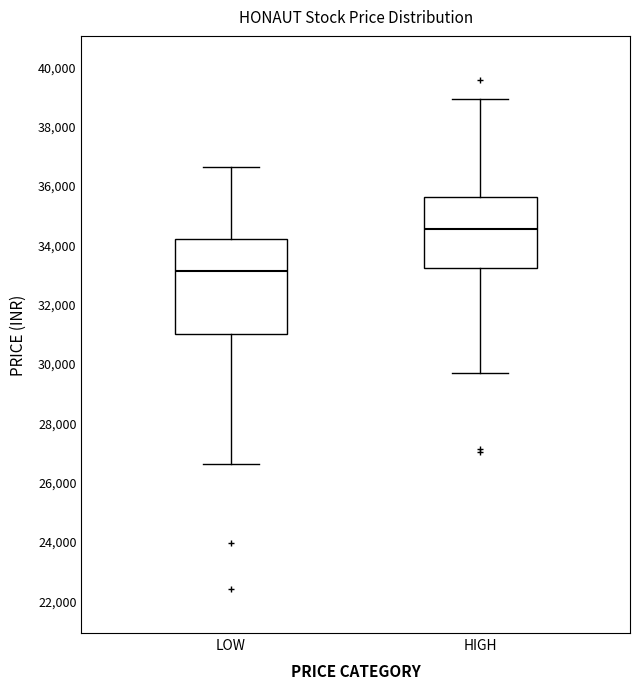

Reading left to right, transcribe this box plot: for each box, give where its median line is, the range the box spans, and where its two whiskers end, as read against the y-axis. The values are not printed on the chart, so give them approximately, as read against the axis.

LOW: median 33200, box 31000 to 34200, whiskers 26600 to 36600
HIGH: median 34400, box 33200 to 35600, whiskers 29600 to 38800